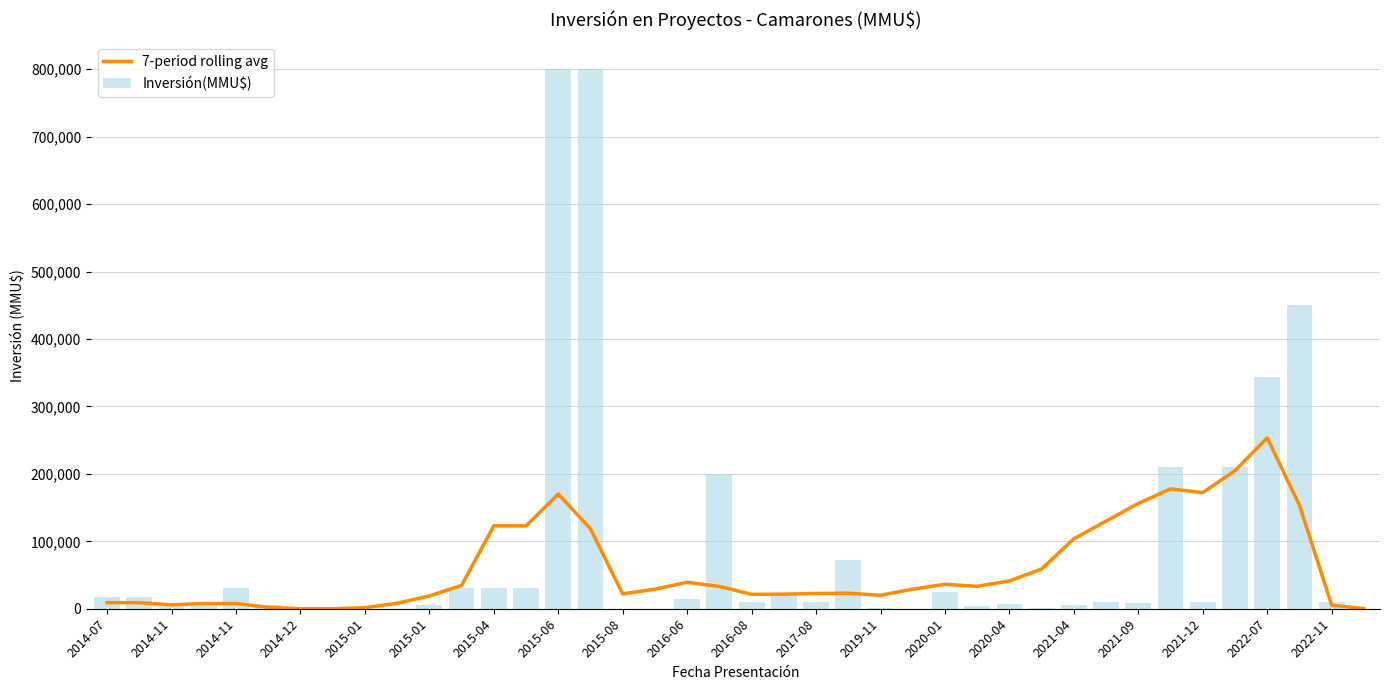

Rank the series at 2021-09 from highest to lowest value.

7-period rolling avg, Inversión(MMU$)